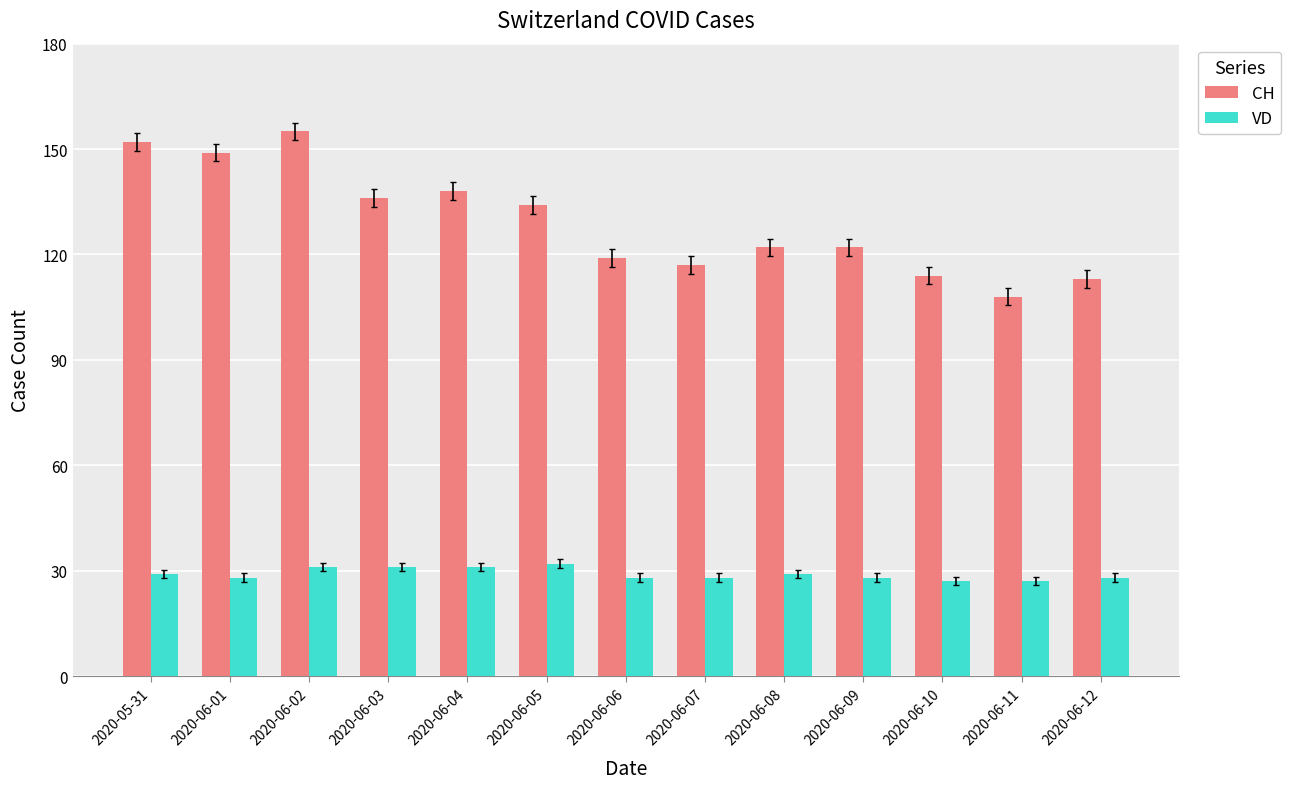

Is the value of VD at 2020-06-12 greater than the value of CH at 2020-06-06?

No